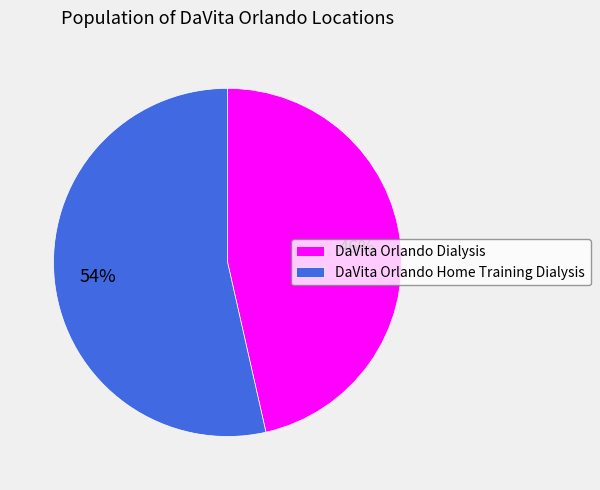

Which slice represents more than half of the pie?

DaVita Orlando Home Training Dialysis